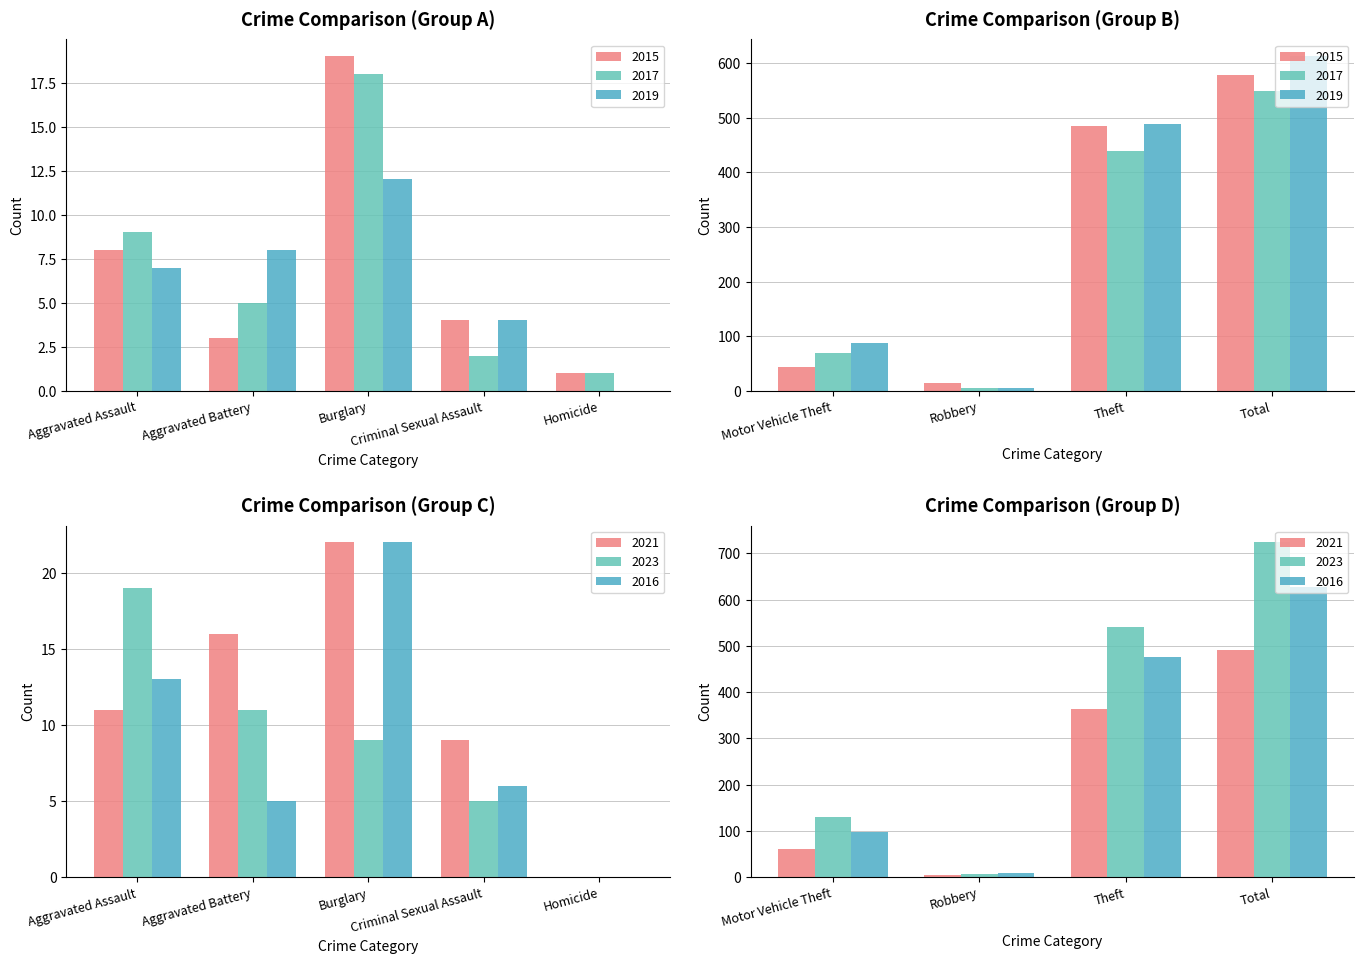

The value of 2023 at Total is 724. True or false?

True